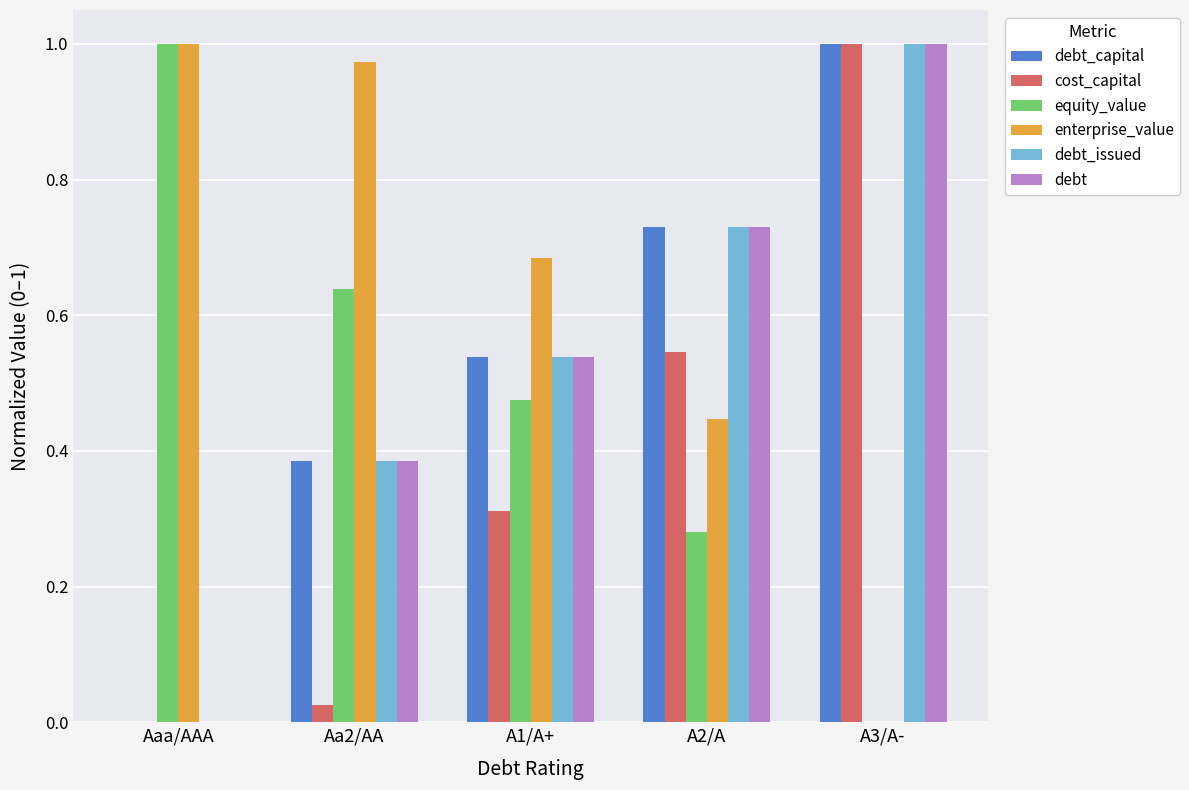

What is the sum of the debt_capital values at A2/A and A3/A-?

1.7